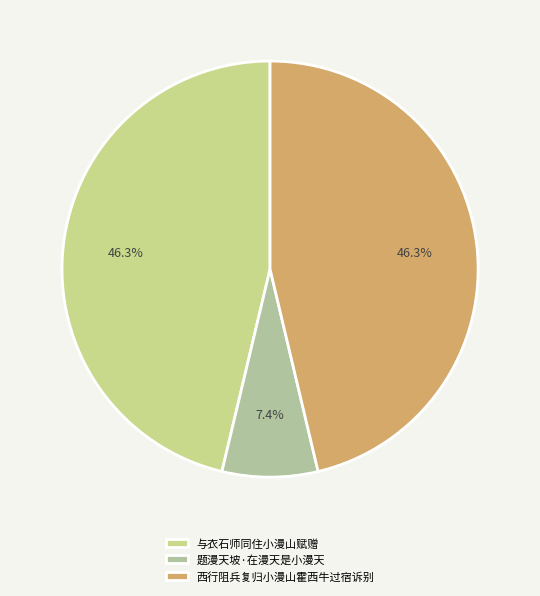

How many slices are in this pie chart?

3